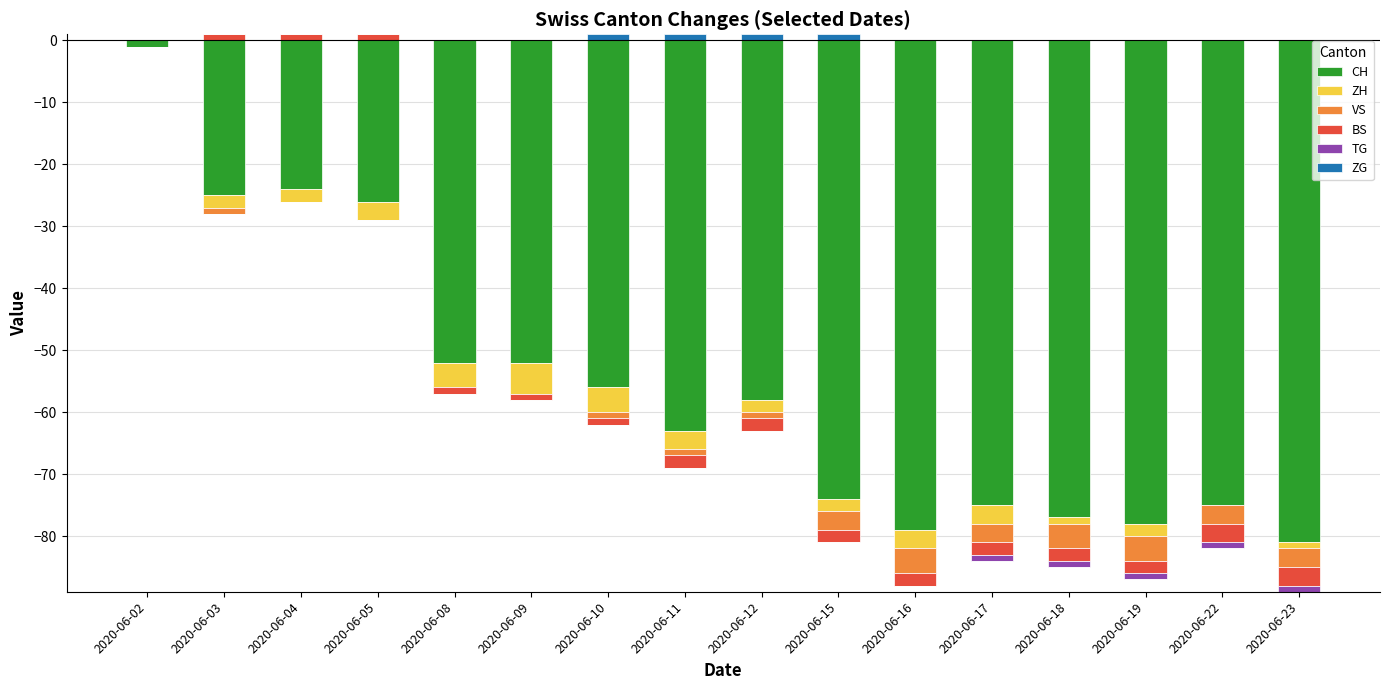

How many values in the VS series exceed -1?

5